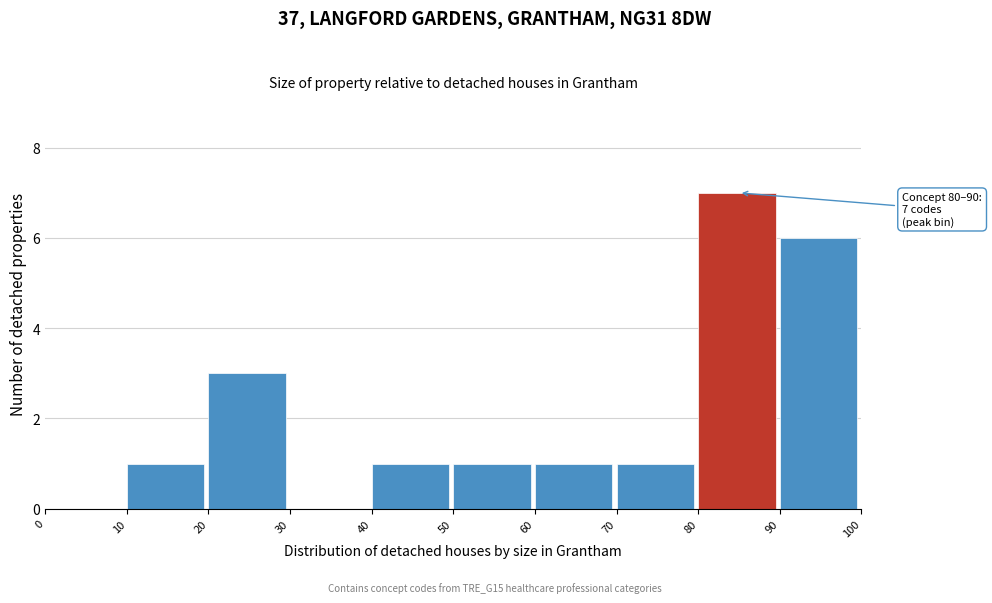

Which range on the x-axis has the tallest bar?

80 to 90